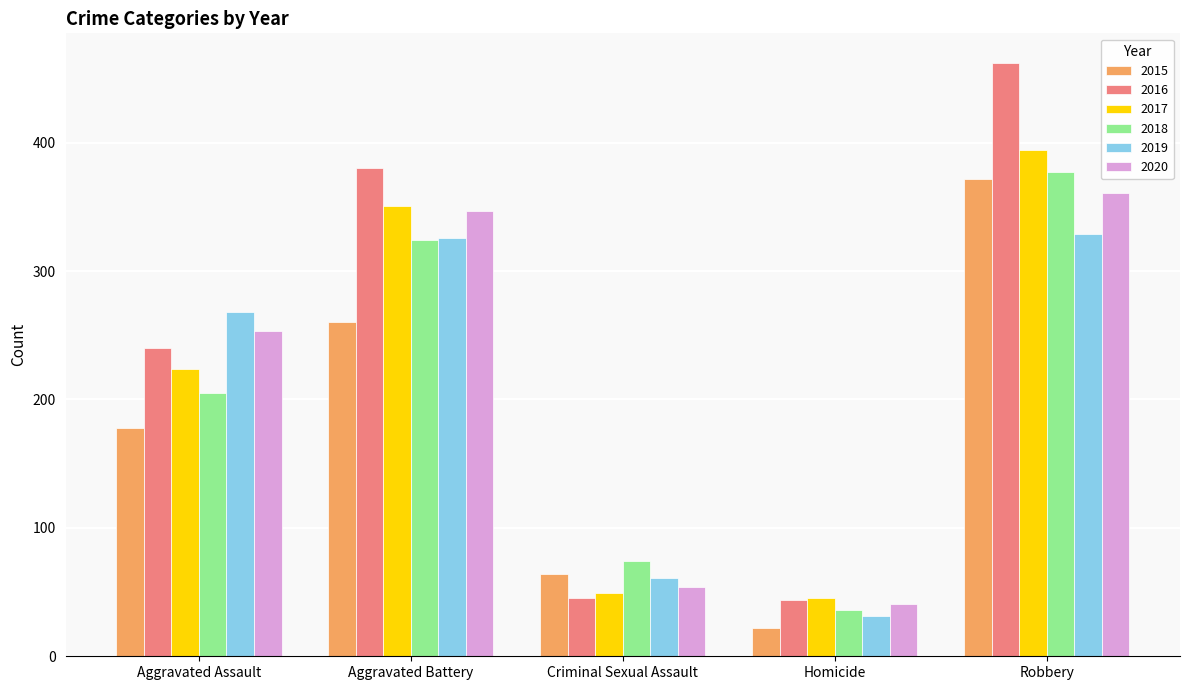

What is the difference between the highest and lowest values at Aggravated Battery?

120